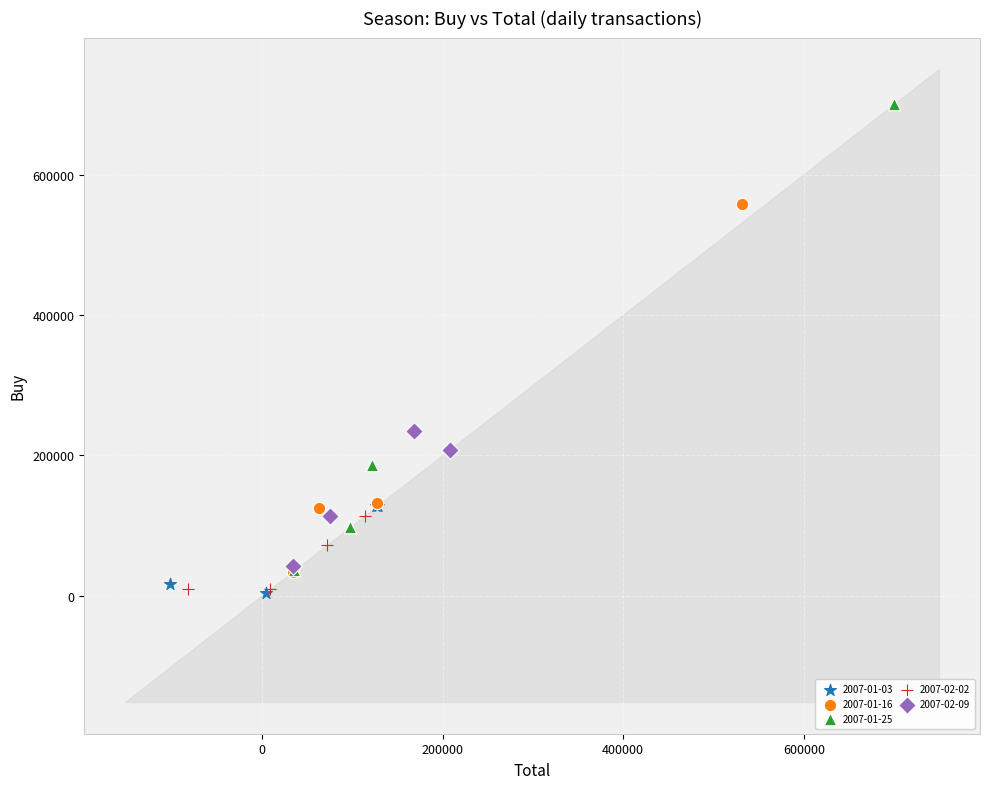

Which series contains the highest Y value?

2007-01-25